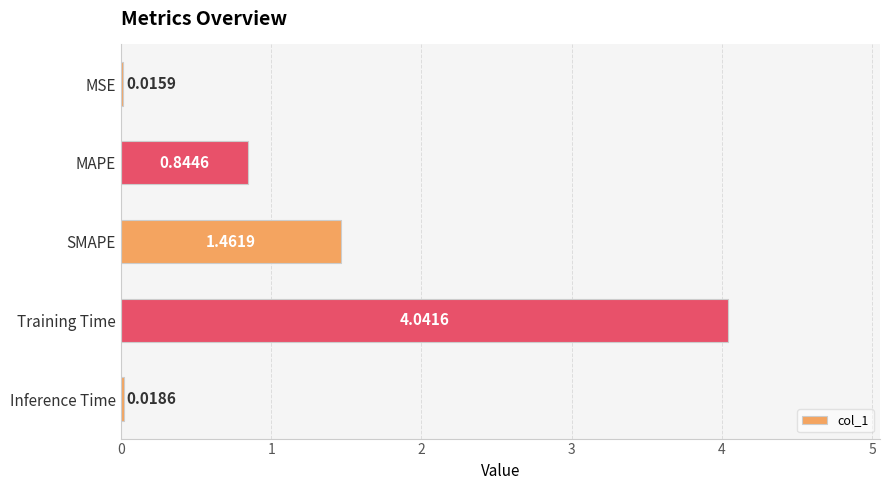

At which category does the chart reach its peak across all series?

Training Time